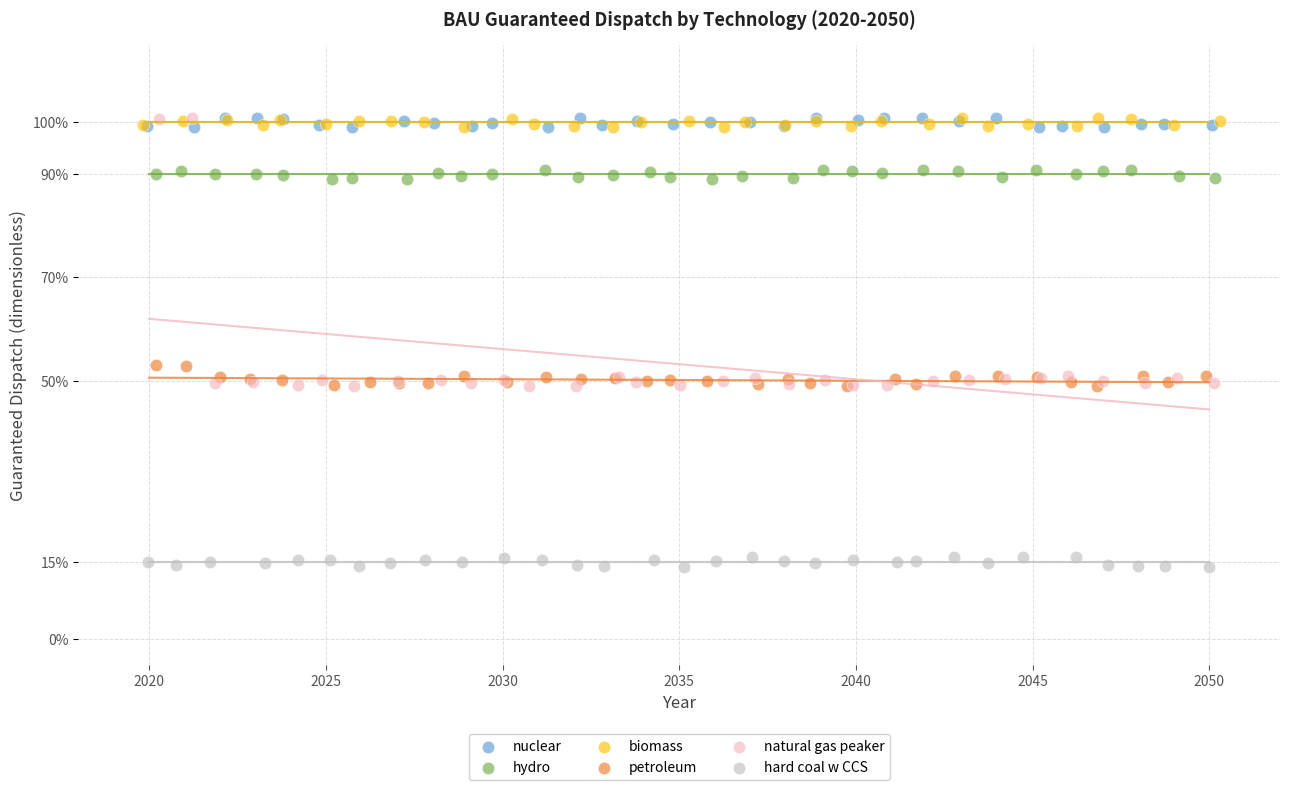

What are all the series names shown in the legend?

nuclear, hydro, biomass, petroleum, natural gas peaker, hard coal w CCS